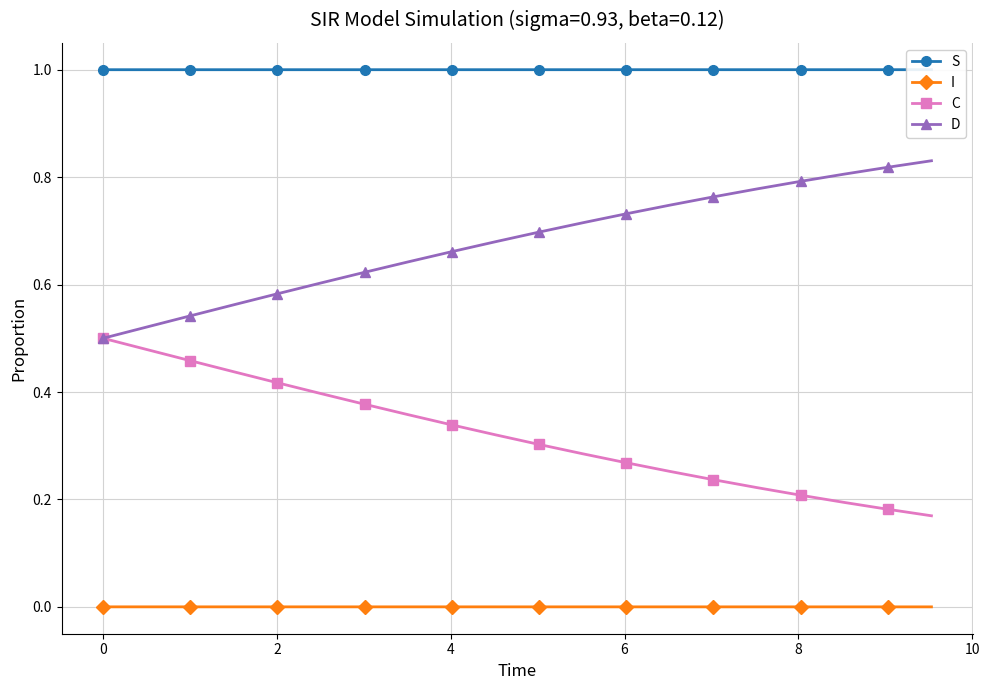

True or false: I and C cross at least once.

False